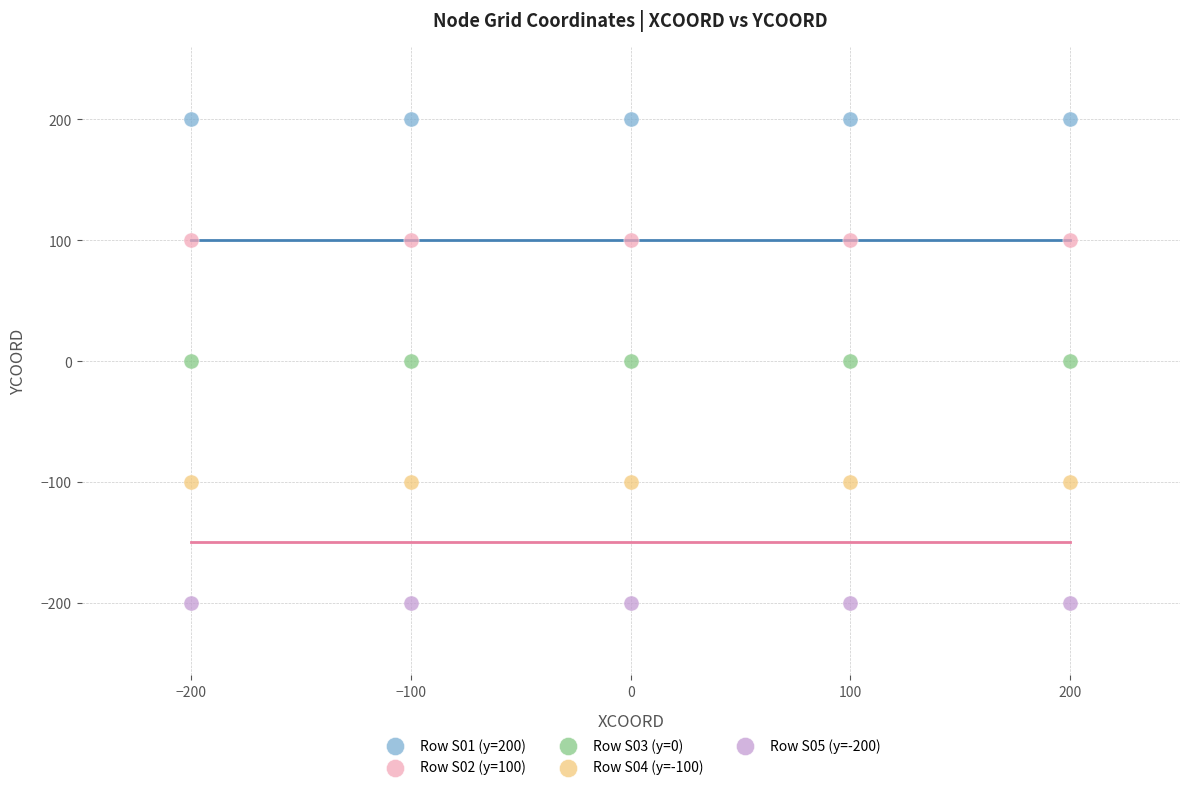

What are all the series names shown in the legend?

Row S01 (y=200), Row S02 (y=100), Row S03 (y=0), Row S04 (y=-100), Row S05 (y=-200)